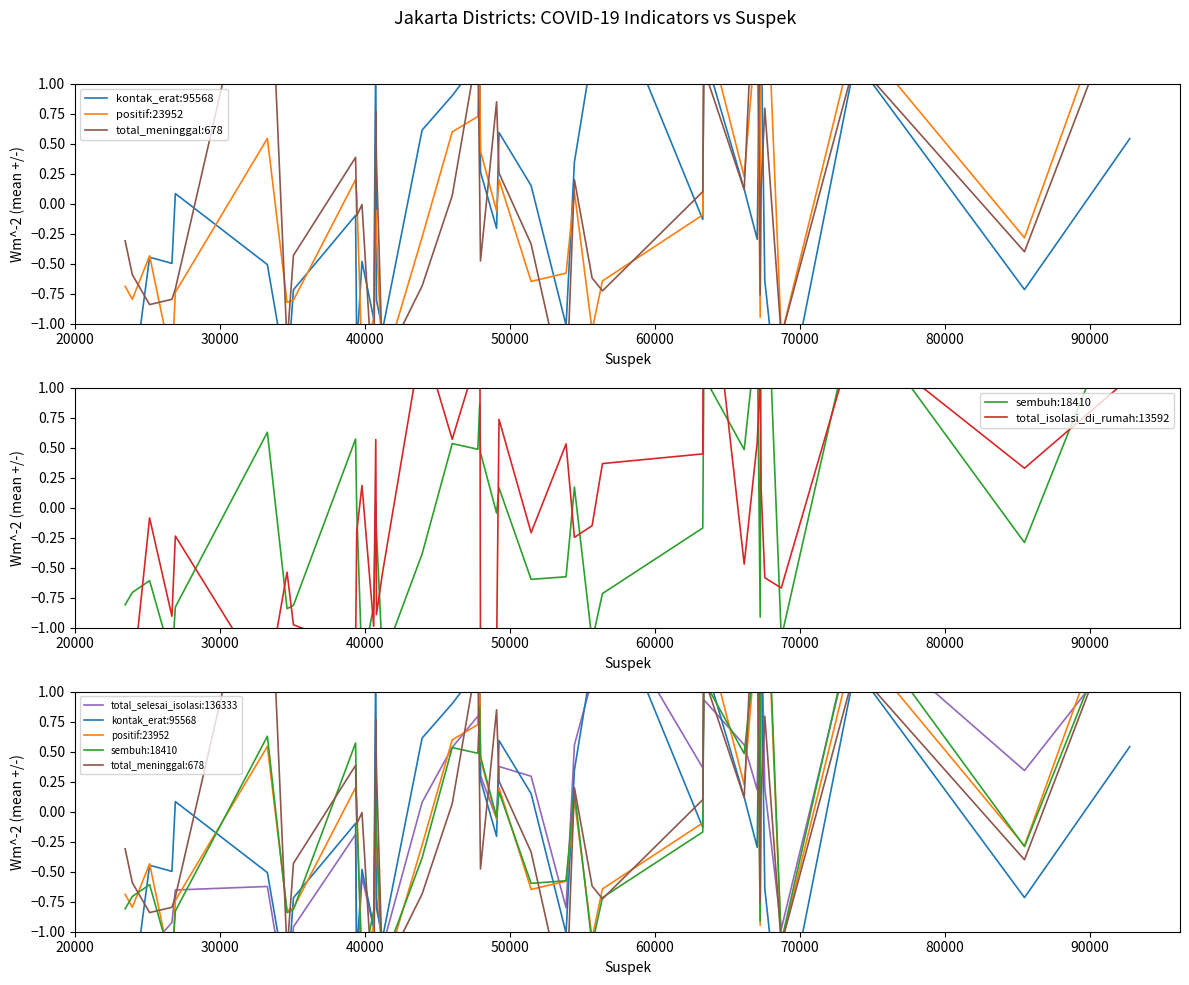

Which series has the largest range (max minus min)?

total_meninggal:678